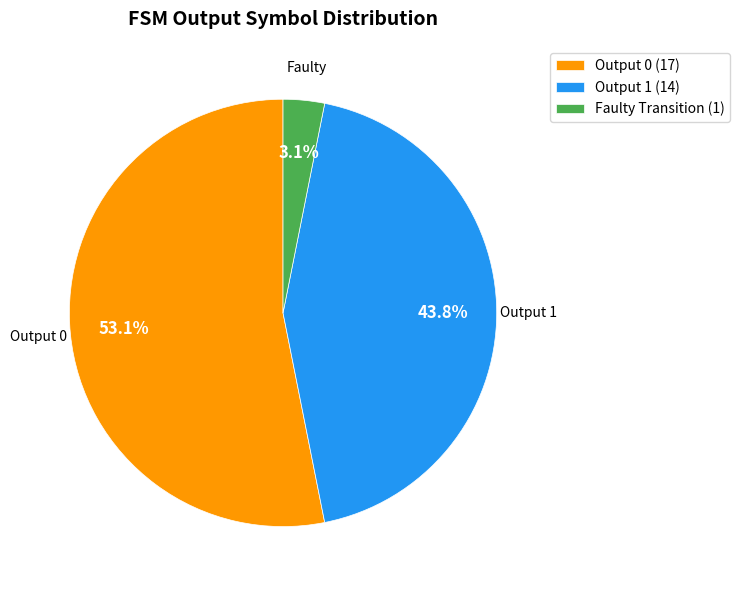

Which category has the biggest portion of the pie?

Output 0 (17)